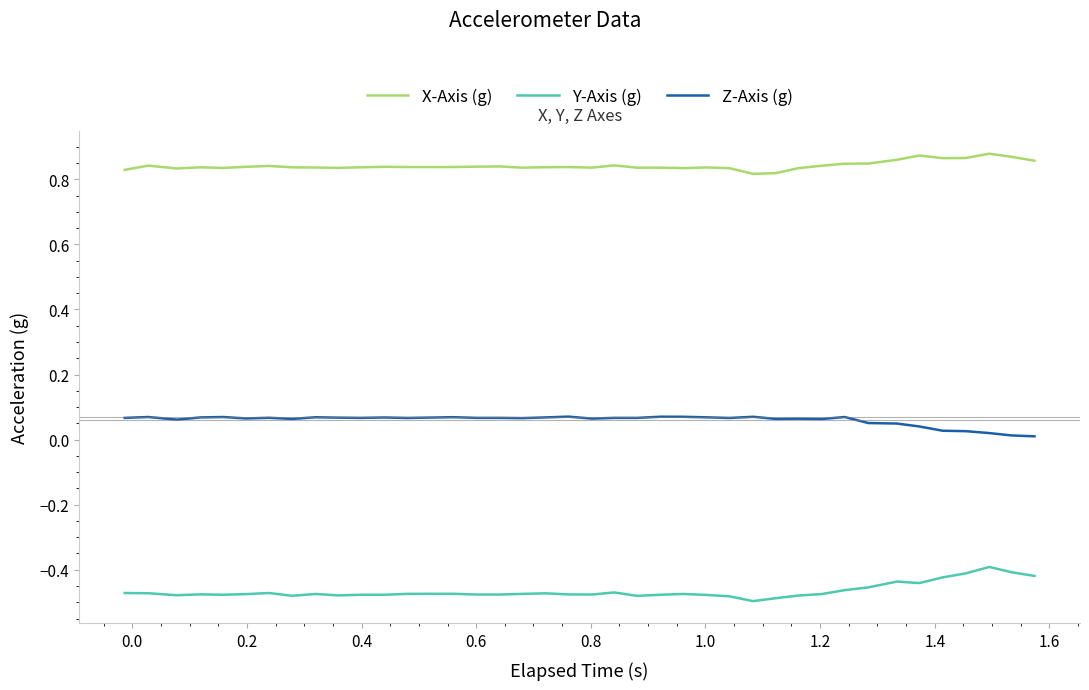

True or false: Y-Axis (g) and Z-Axis (g) cross at least once.

False